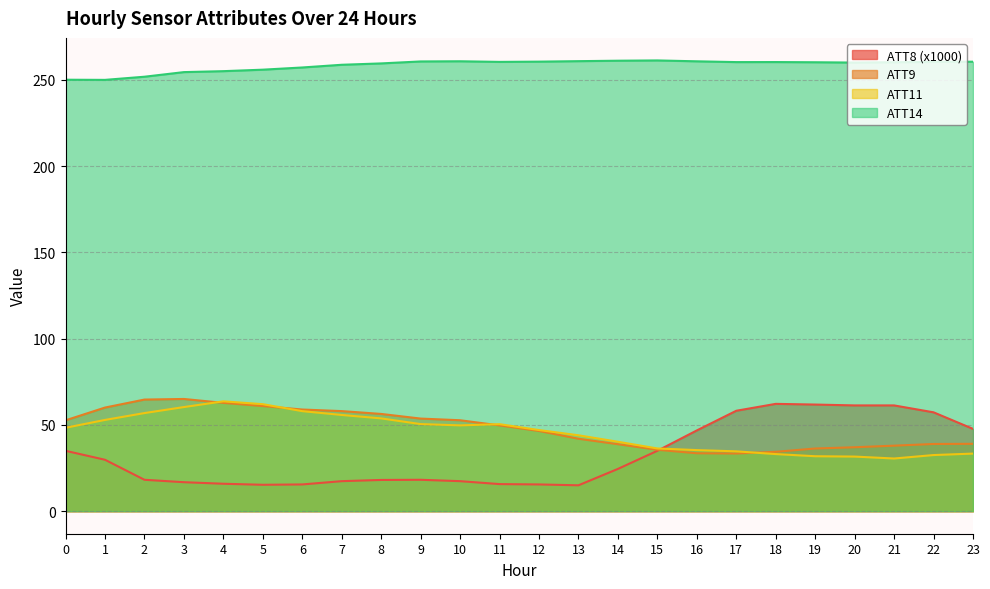

How many interior local peaks does the ATT8 series have?

2